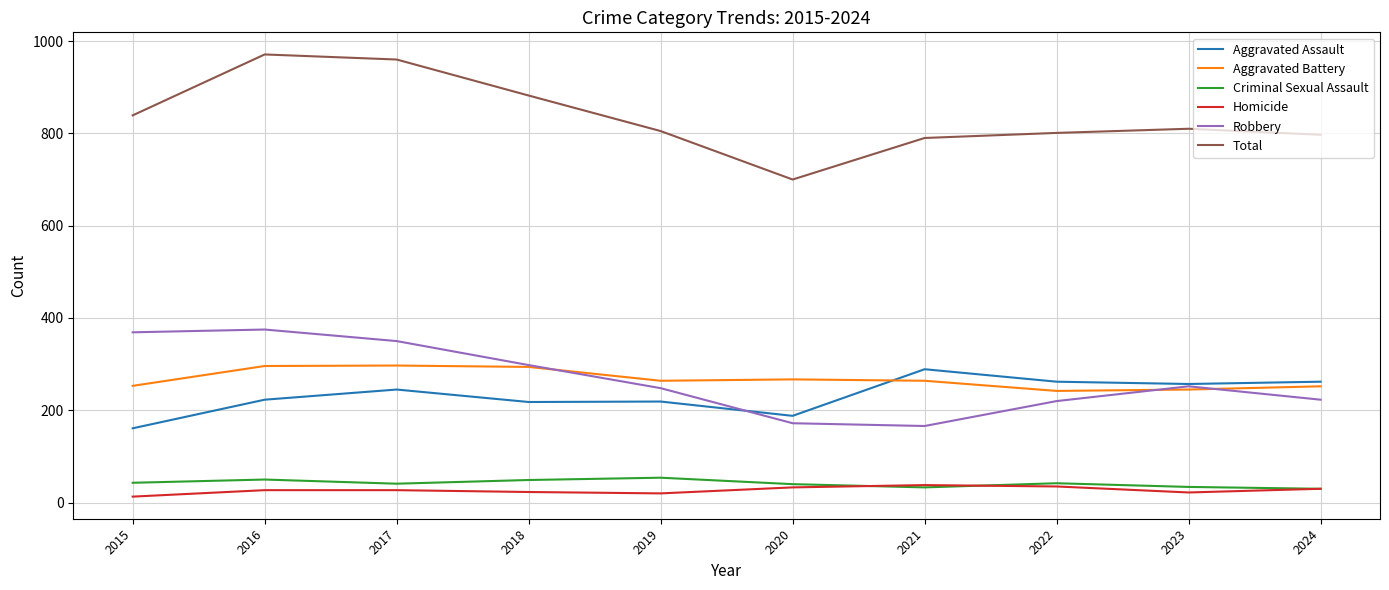

What is the highest value of the Homicide series?

38